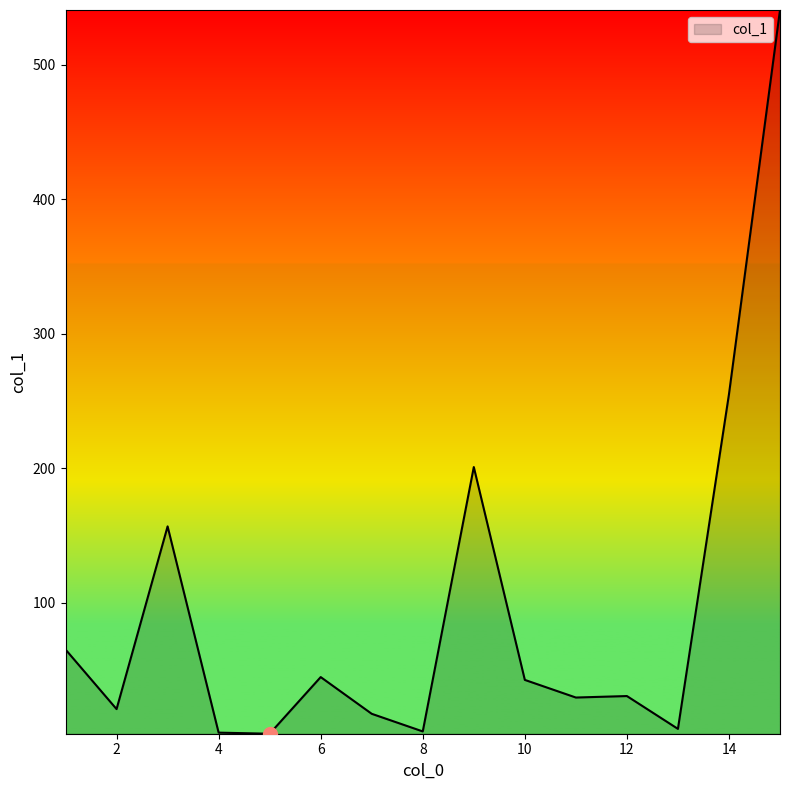

What is the difference between the maximum and minimum values?

537.9